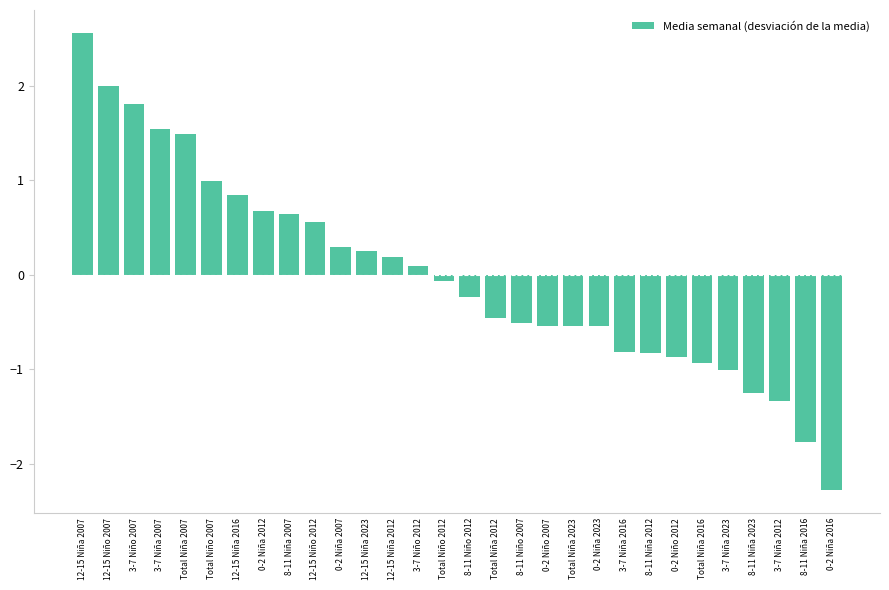

At which label does the data first exceed 0?

12-15 Niña 2007